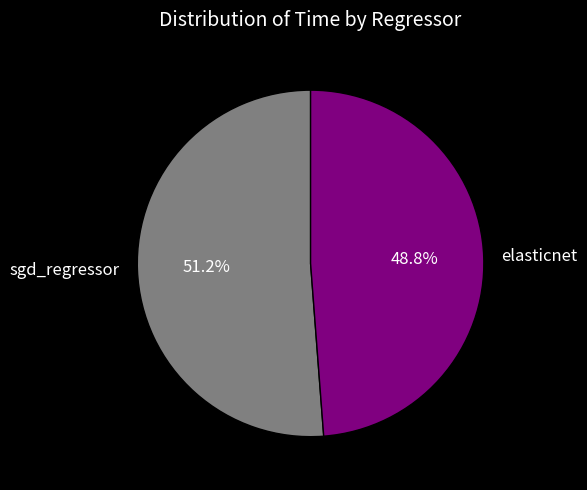

Which slice represents more than half of the pie?

sgd_regressor